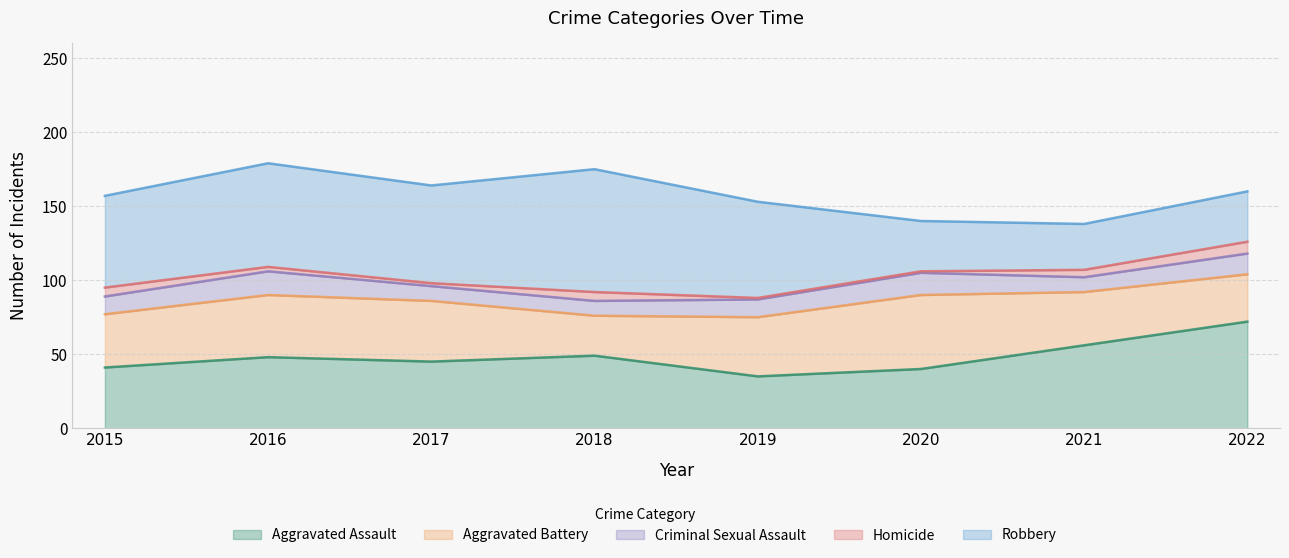

True or false: Homicide and Robbery cross at least once.

False